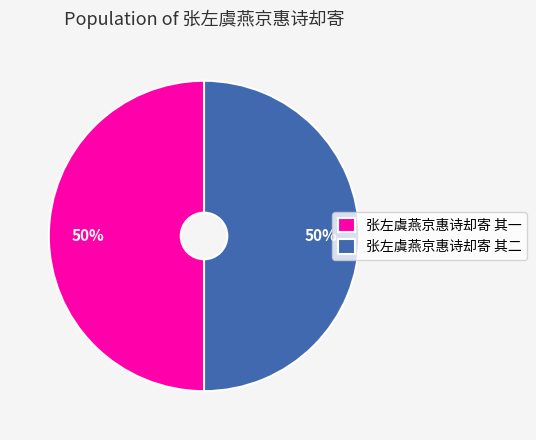

Approximately how many times larger is the value at 张左虞燕京惠诗却寄 其一 compared to 张左虞燕京惠诗却寄 其二?

1.0